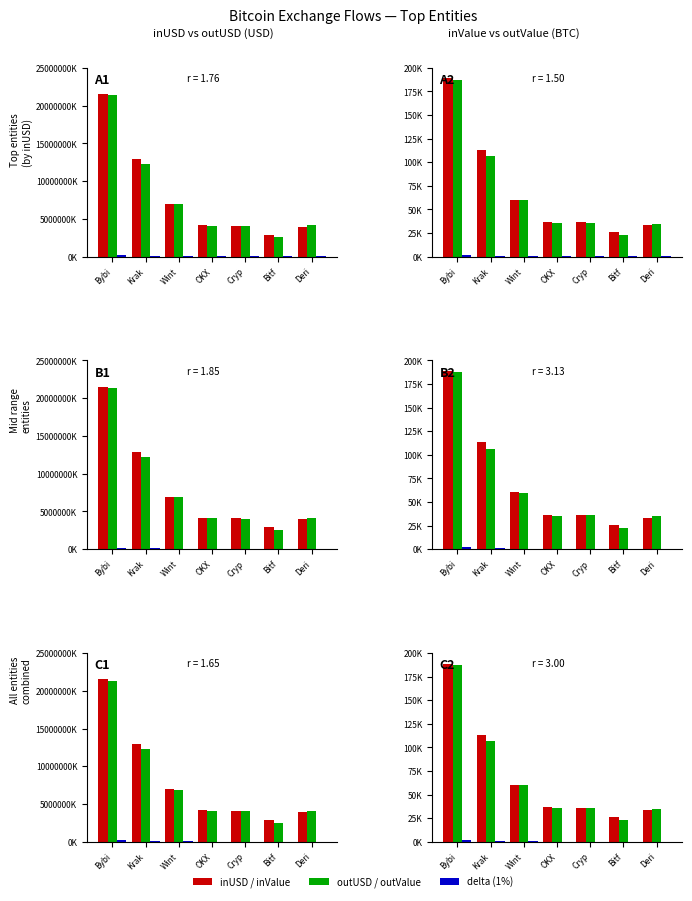

The inValue series shows 36228.2 at Cryp. True or false?

True